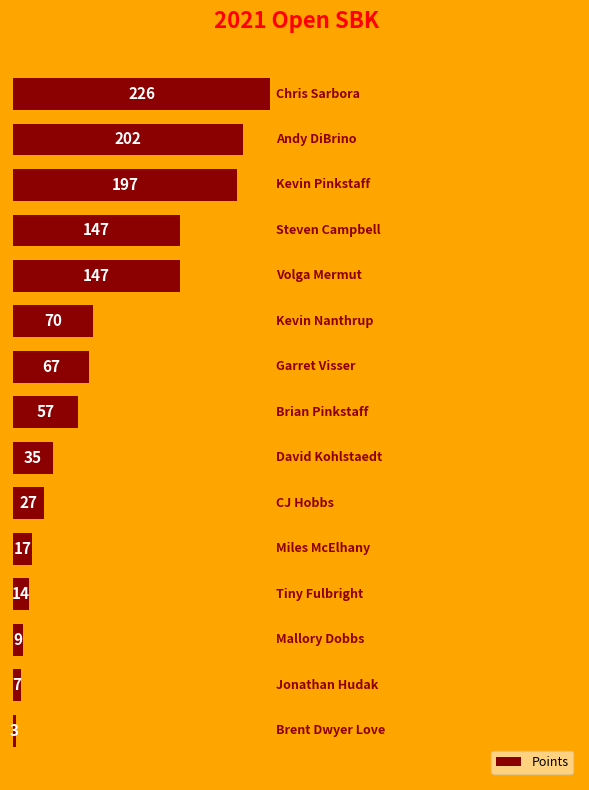

Reading bottom to top, list all the values displayed in this chart.

3	7	9	14	17	27	35	57	67	70	147	147	197	202	226